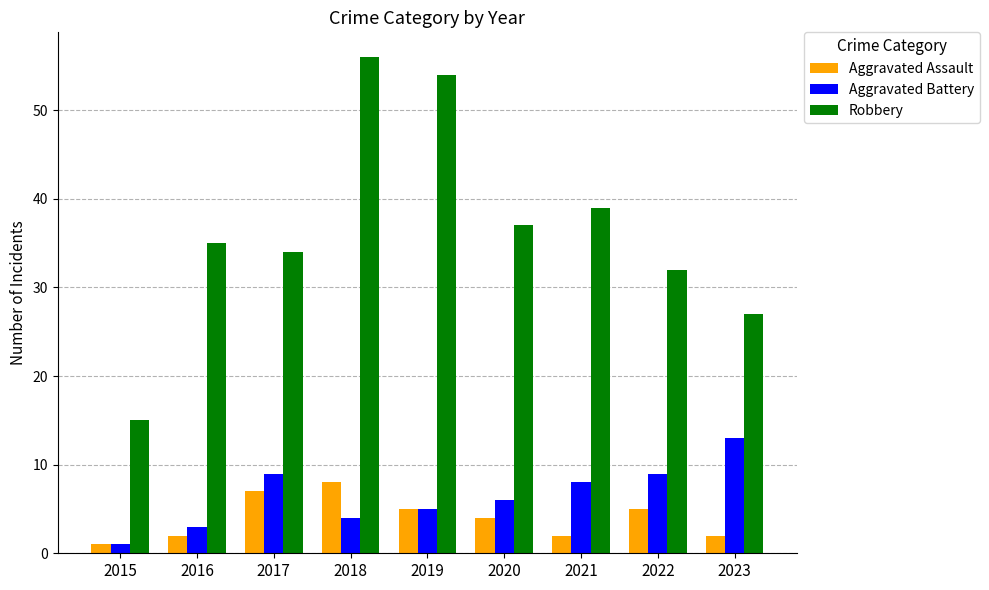

What are all the series names shown in the legend?

Aggravated Assault, Aggravated Battery, Robbery